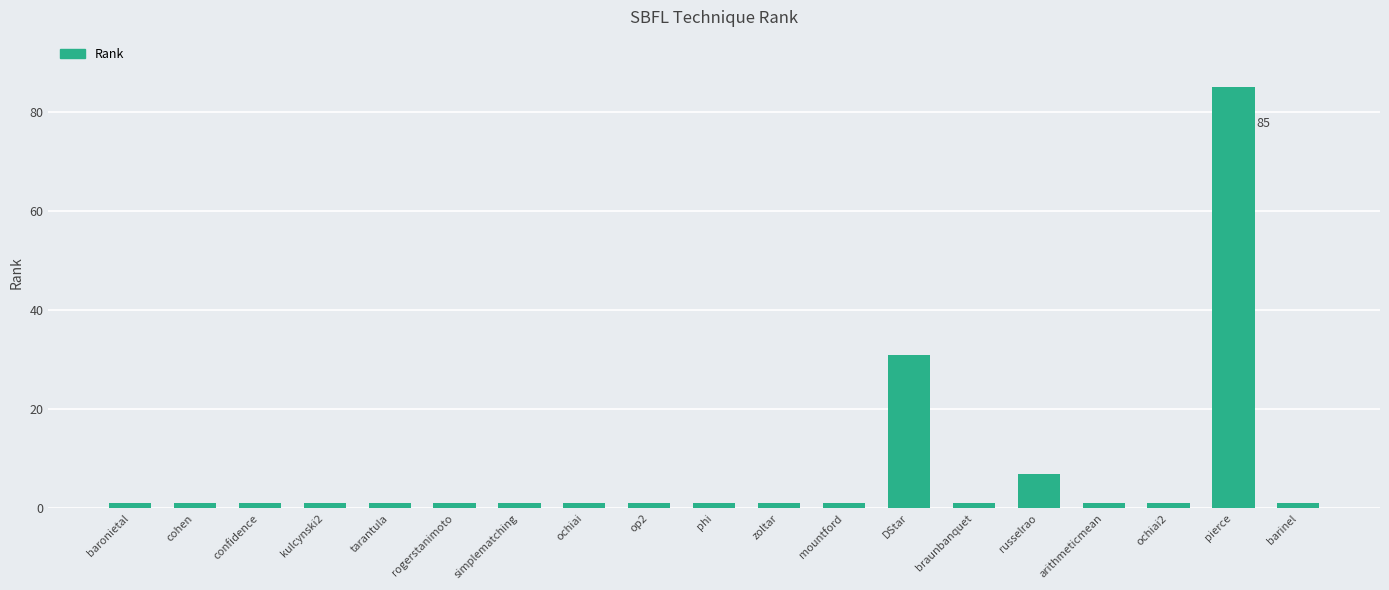

Reading left to right, transcribe all the data shown in this chart.

1	1	1	1	1	1	1	1	1	1	1	1	31	1	7	1	1	85	1